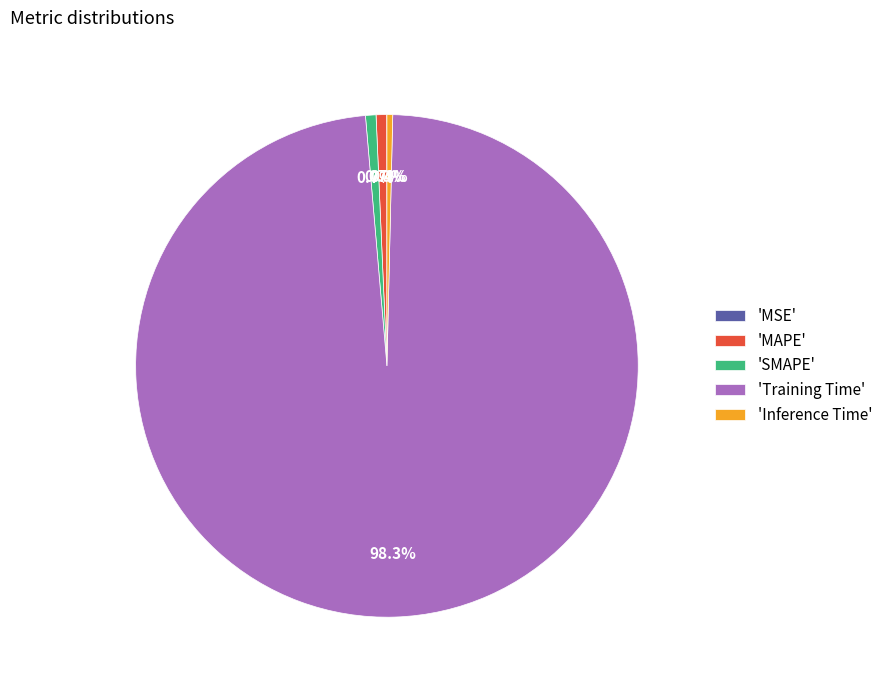

Which category has the biggest portion of the pie?

'Training Time'